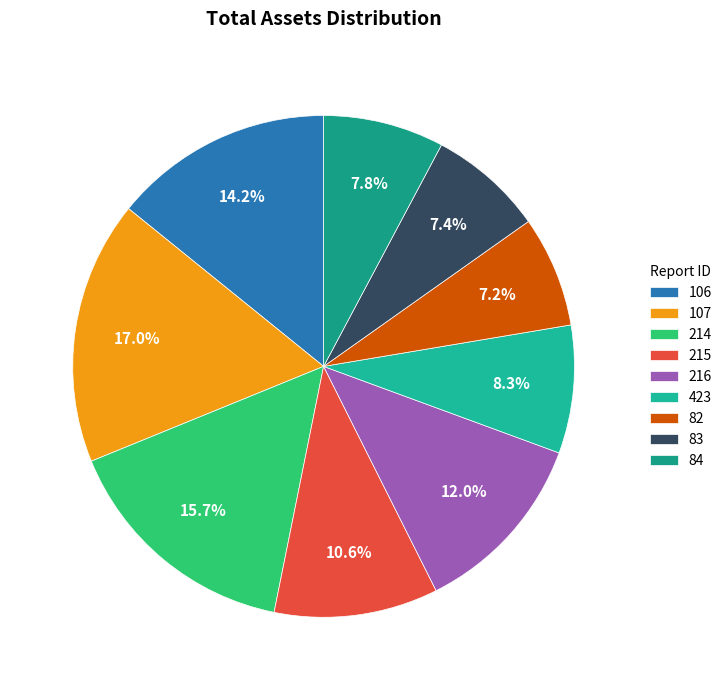

Combined, do 84 and 82 account for over 50%?

No